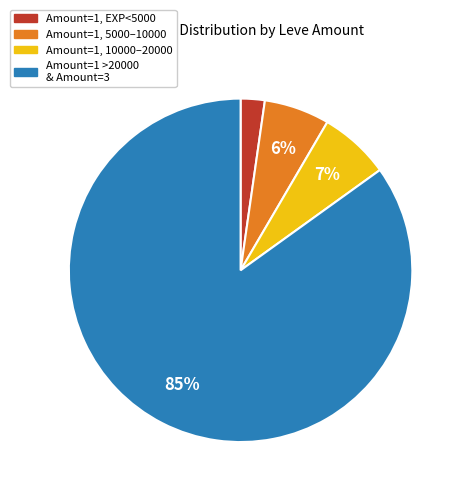

Which slice is the largest?

Amount=1 >20000 & Amount=3